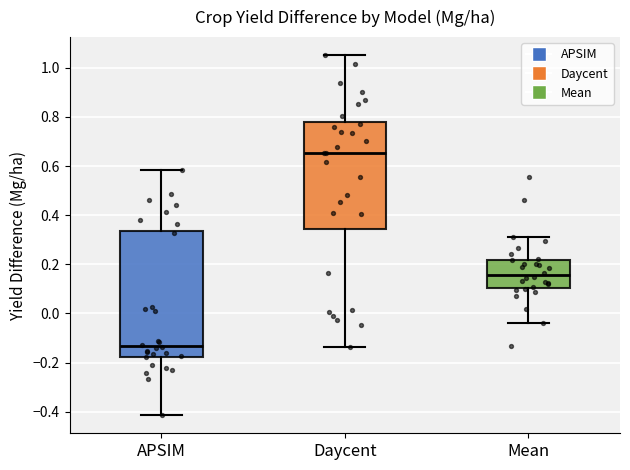

Where does the median line of the box for Daycent sit on the y-axis? The values are not printed on the chart, so give them approximately, as read against the axis.

0.66